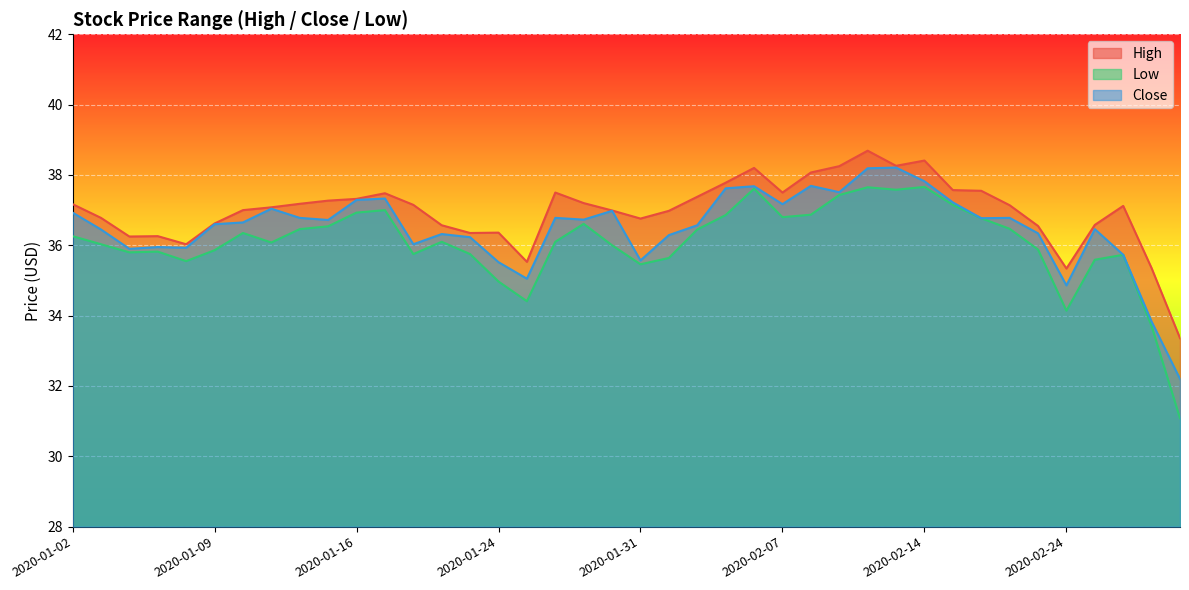

True or false: Low and High intersect in this chart.

False